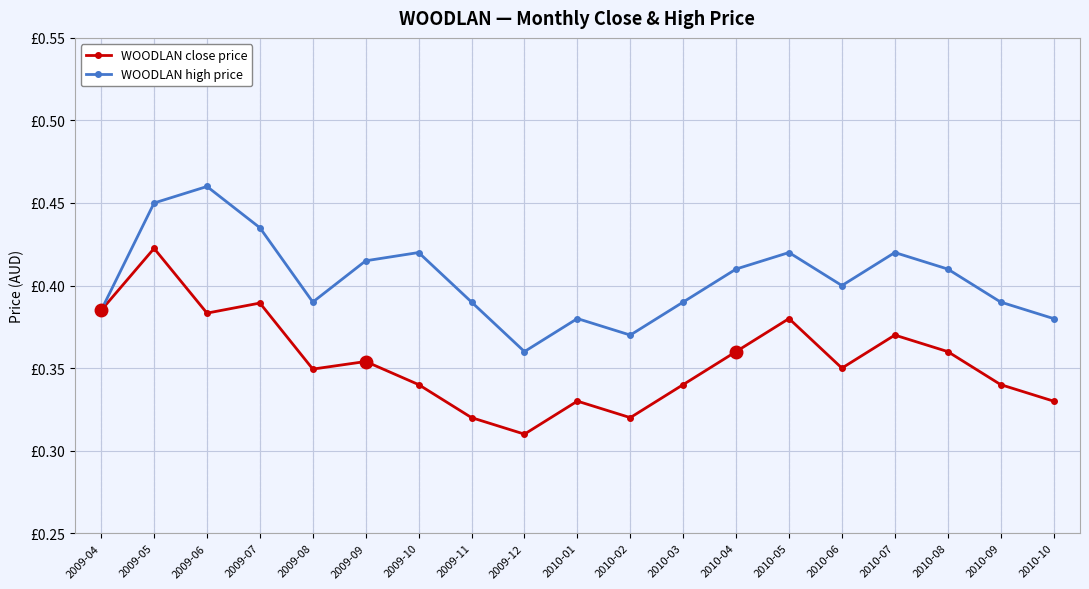

The value of WOODLAN close price at 2009-10 is 0.2. True or false?

False